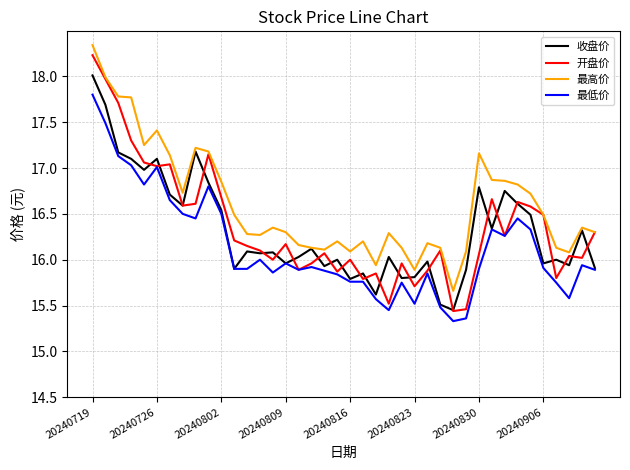

True or false: 最低价 and 最高价 intersect in this chart.

False